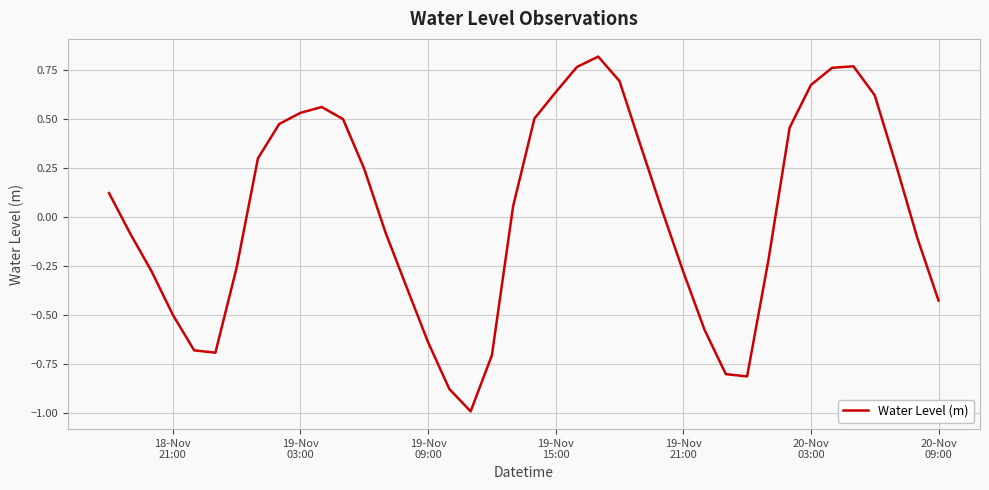

What is the minimum value shown in the chart?

-1.0